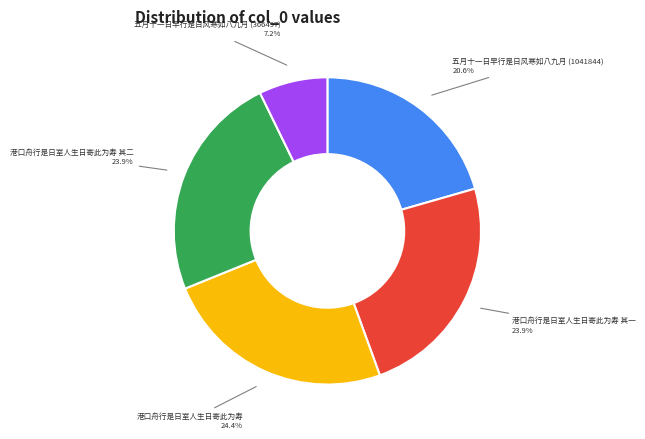

Is there any slice that represents more than half of the pie?

No